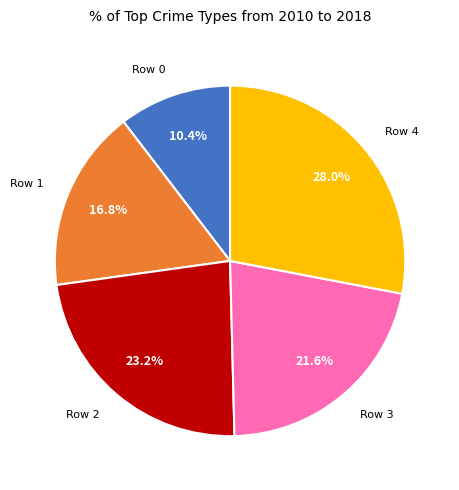

To the nearest percent, what portion does Row 2 represent?

23%